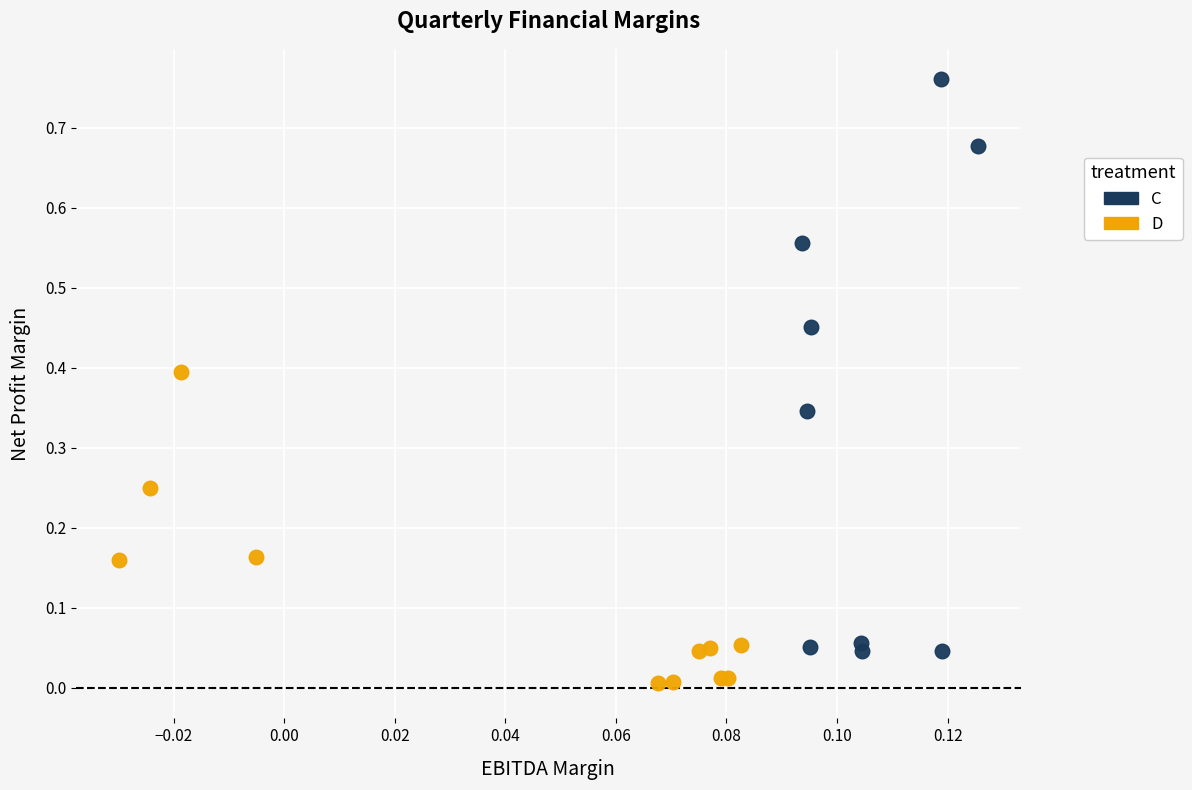

Which series reaches the maximum Y coordinate?

C